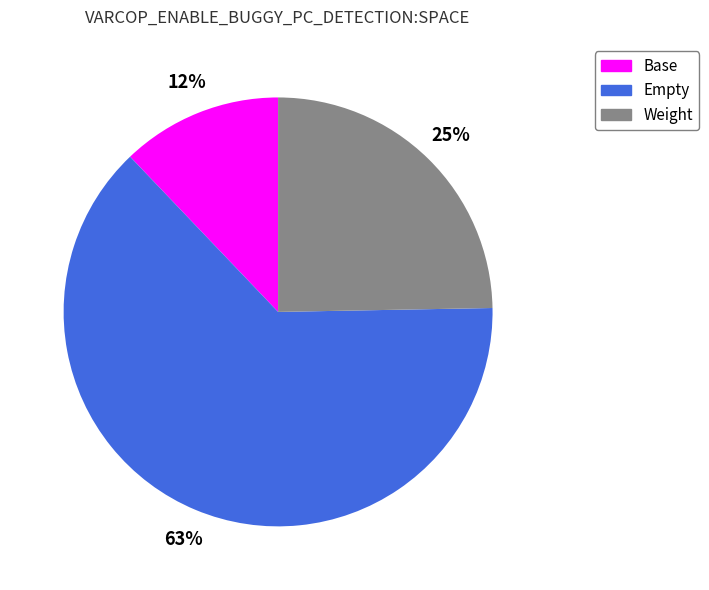

Is there any slice that represents more than half of the pie?

Yes